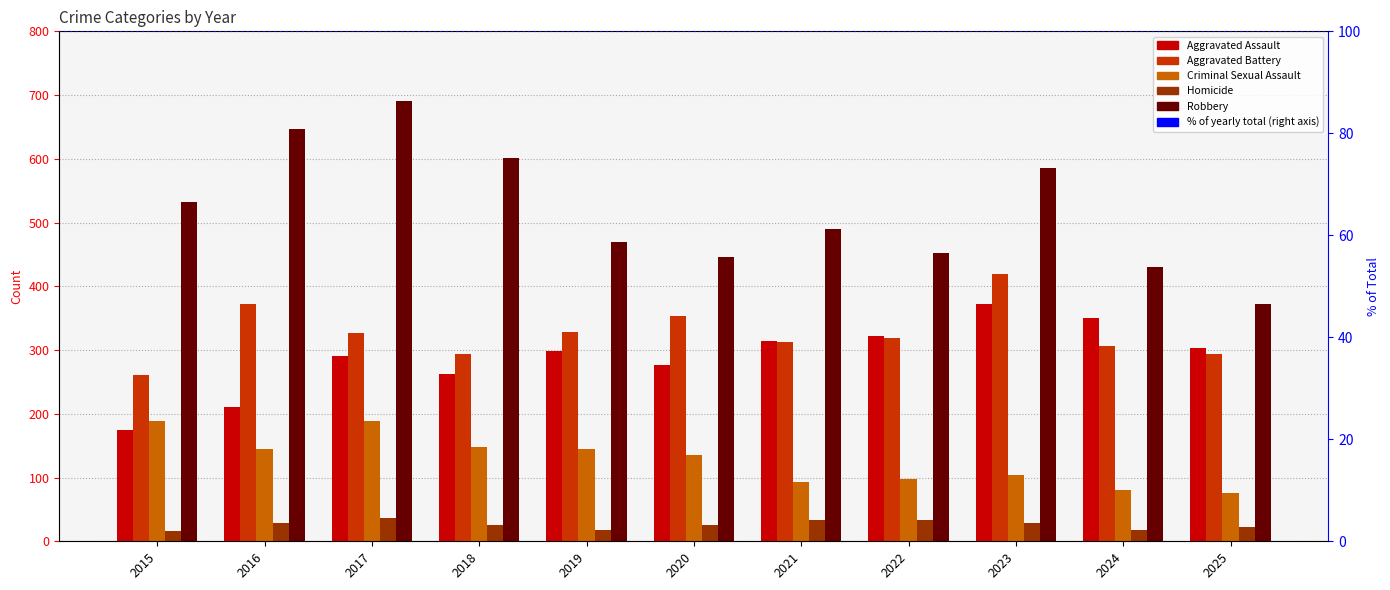

How many groups of bars are there?

11